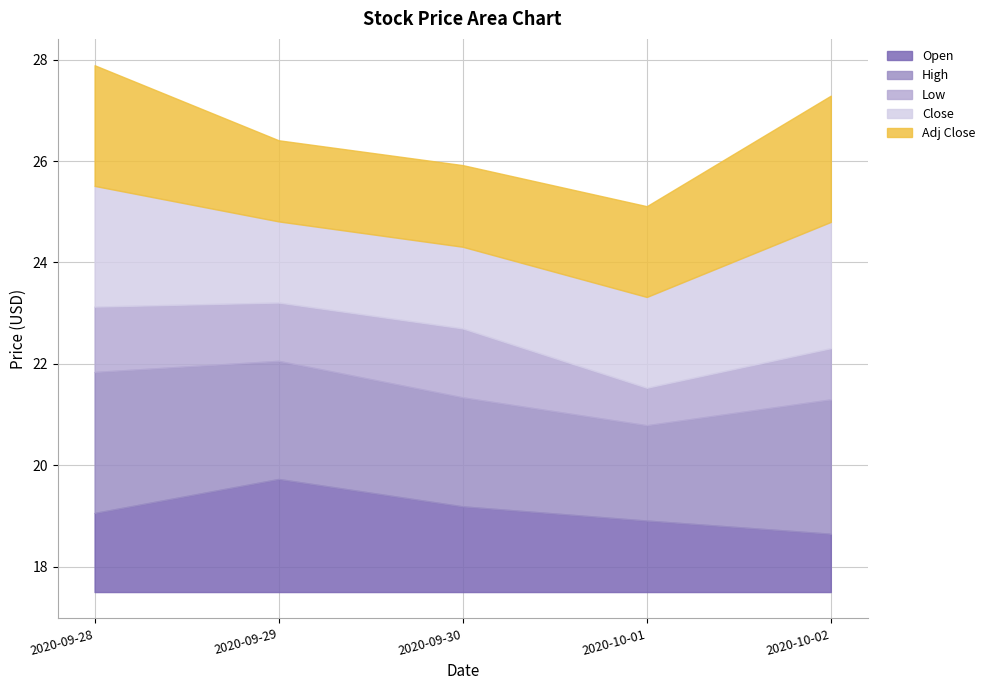

Rank the series by their maximum value, from highest to lowest.

High, Close, Adj Close, Open, Low